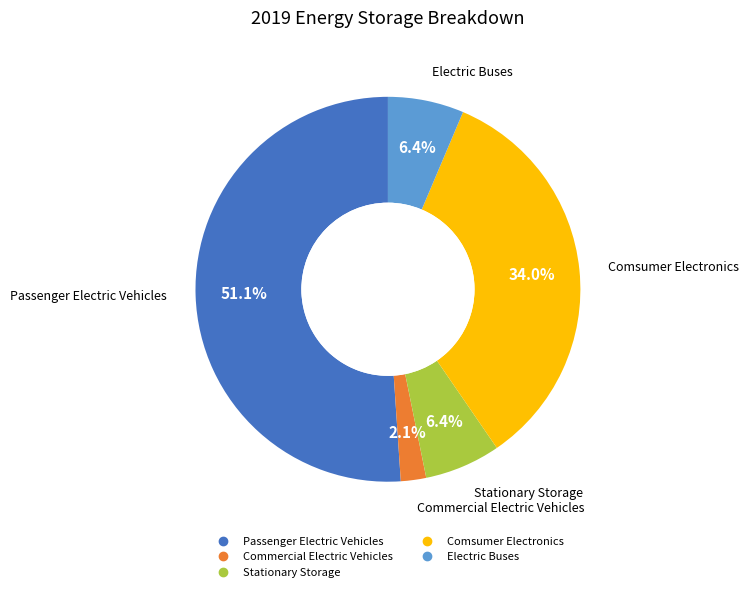

Which has a higher value, Stationary Storage or Commercial Electric Vehicles?

Stationary Storage